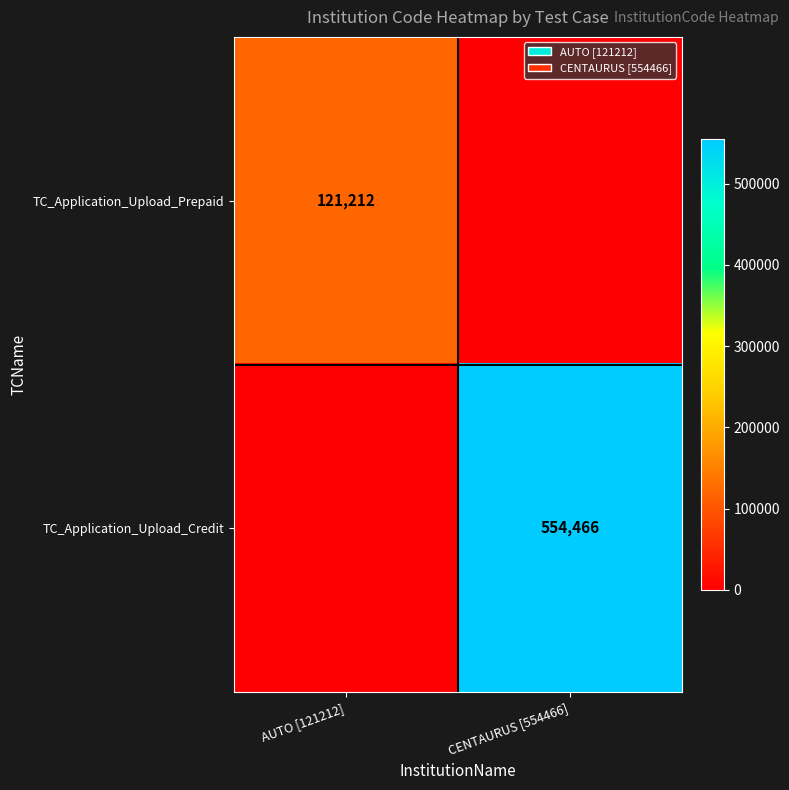

The value of TC_Application_Upload_Prepaid at AUTO [121212] is 28630. True or false?

False